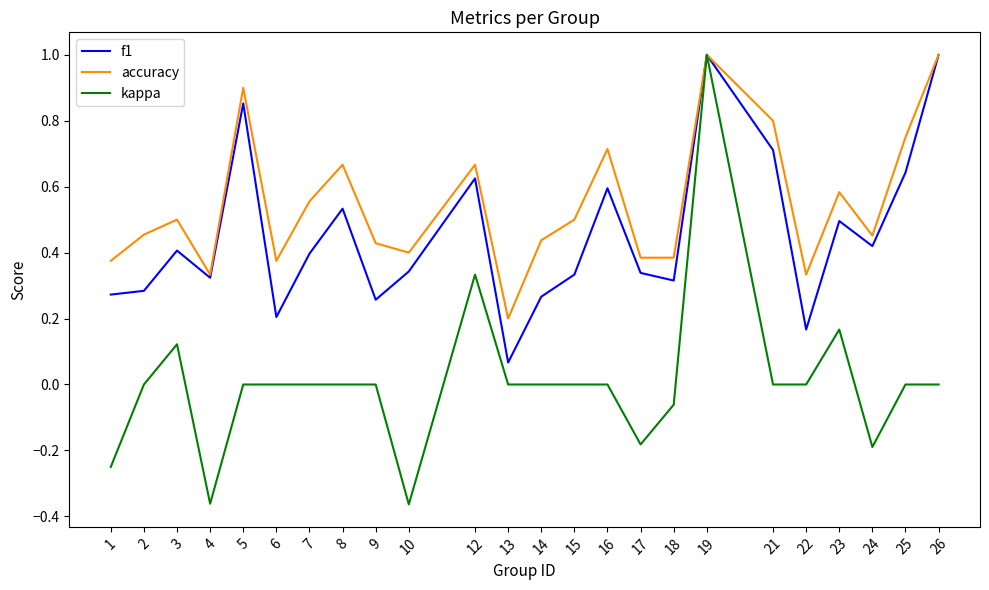

Rank the series at 17 from lowest to highest value.

kappa, f1, accuracy